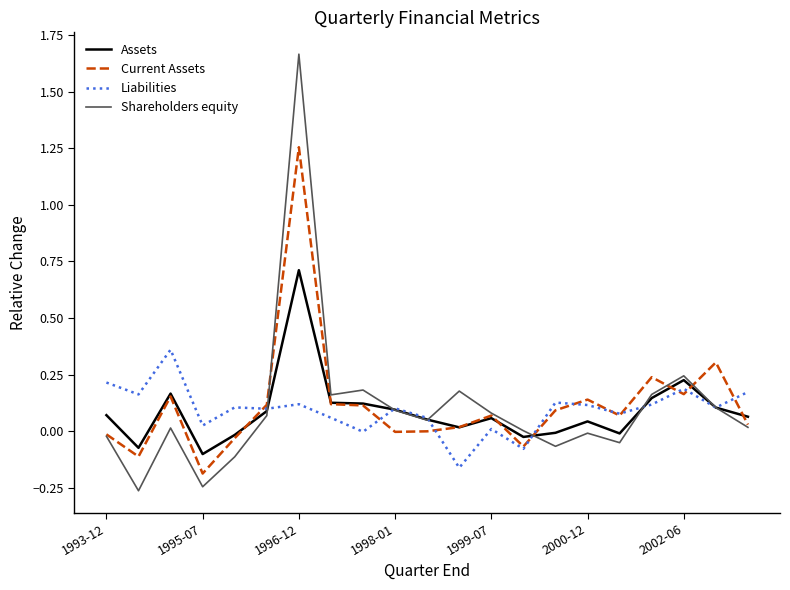

Which series has the widest spread of values?

Shareholders equity